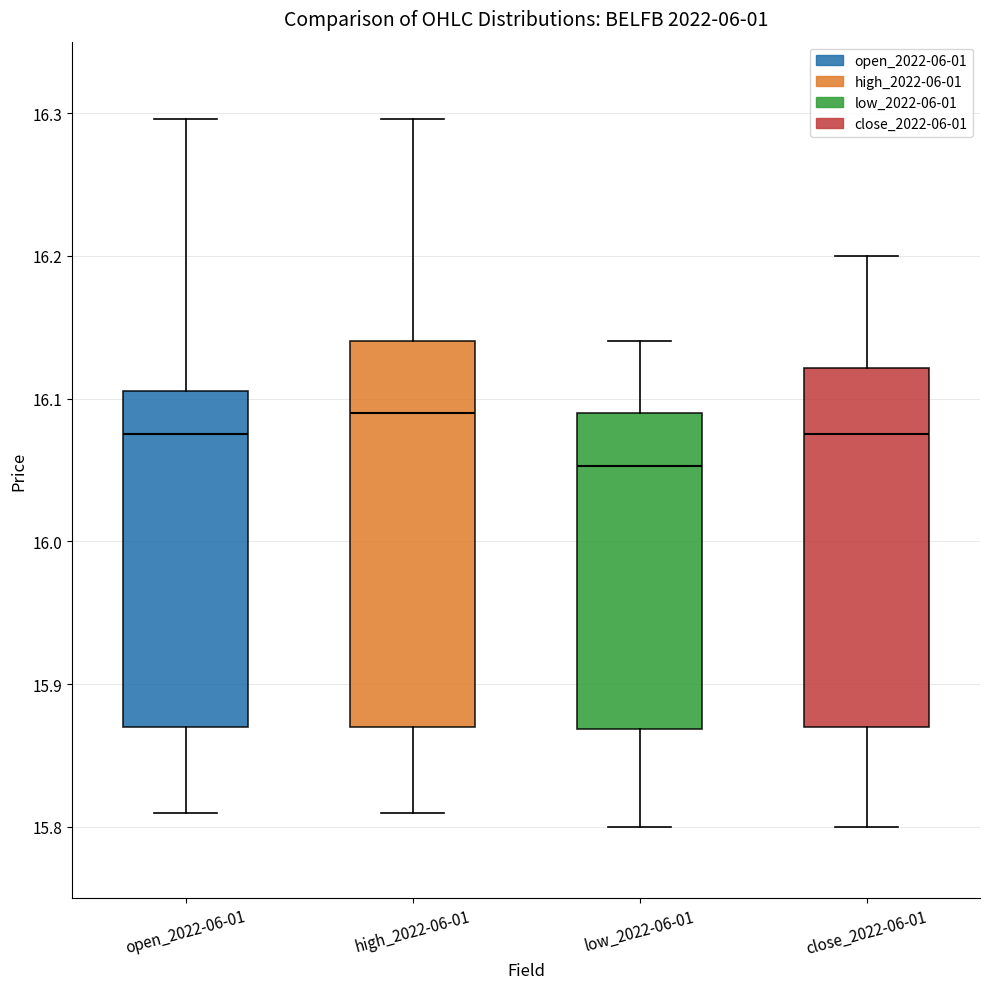

Comparing the boxes themselves (not the whiskers), which one is the tallest?

high_2022-06-01